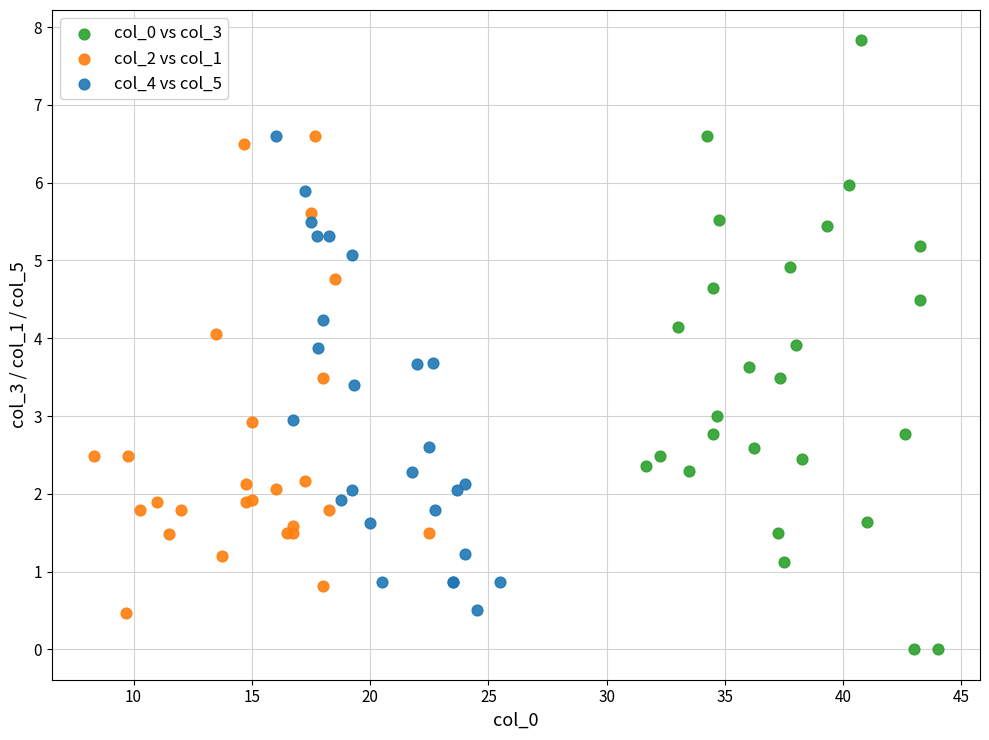

Which series reaches the minimum Y coordinate?

col_0 vs col_3